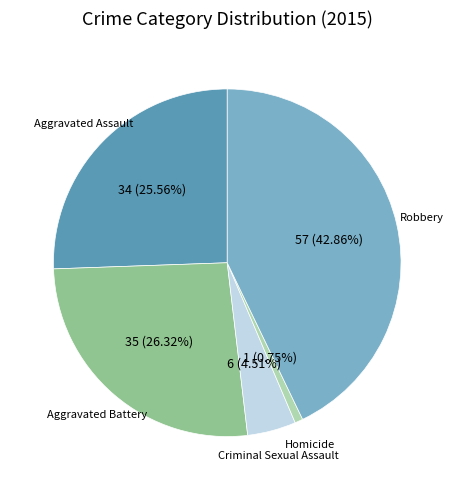

To the nearest percent, what portion does Aggravated Assault represent?

26%